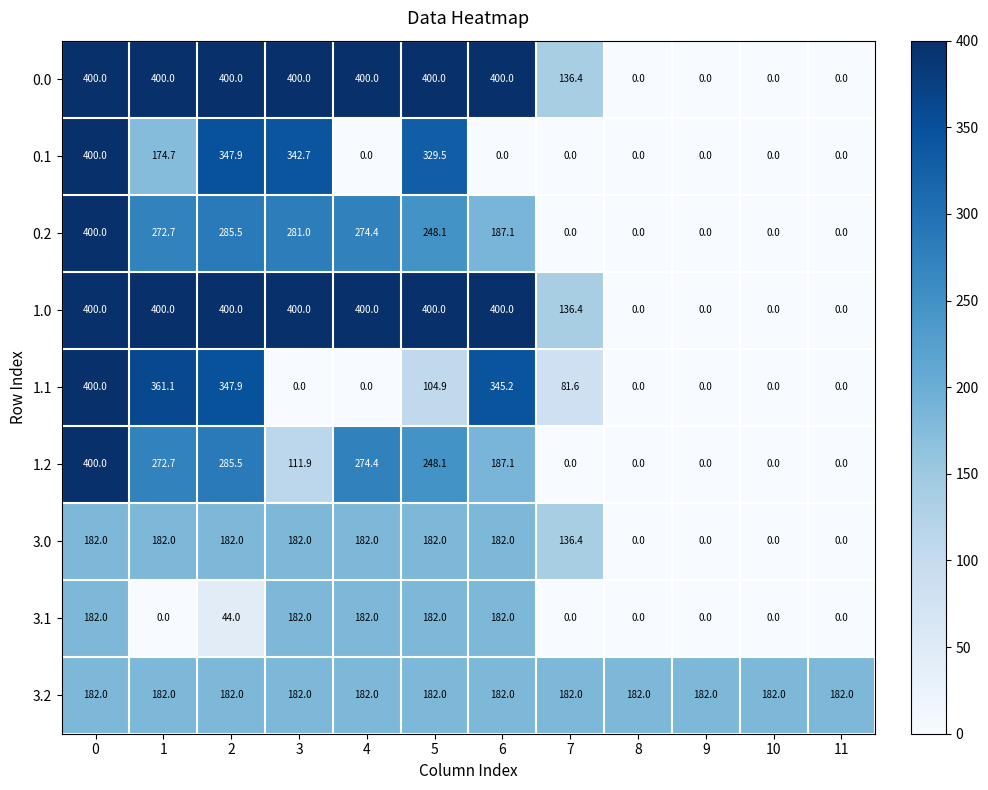

What is the difference between the highest and lowest values at 4?

400.0